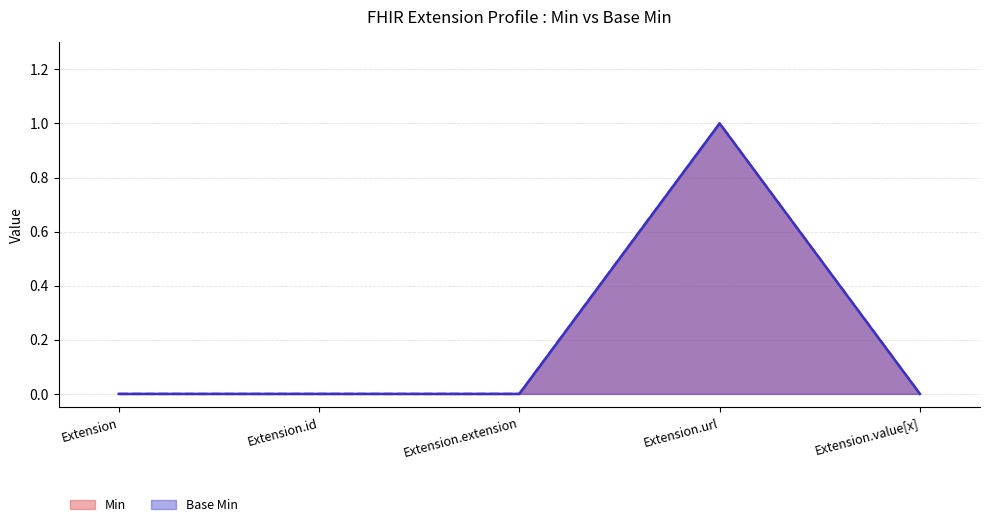

True or false: Base Min and Min intersect in this chart.

False